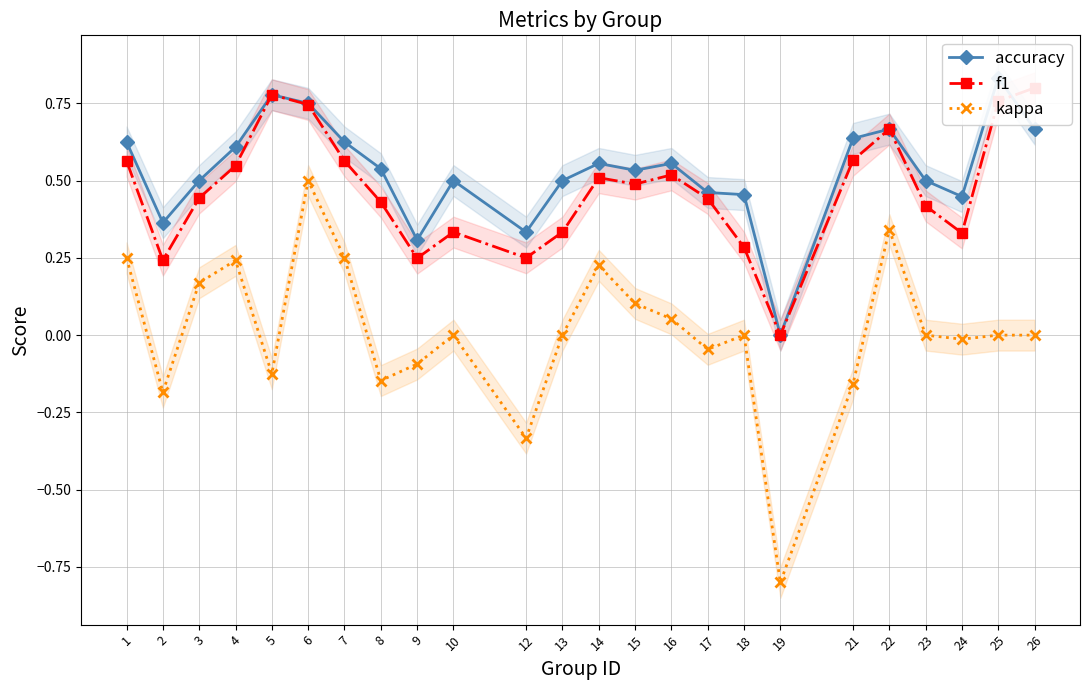

True or false: kappa and accuracy intersect in this chart.

False